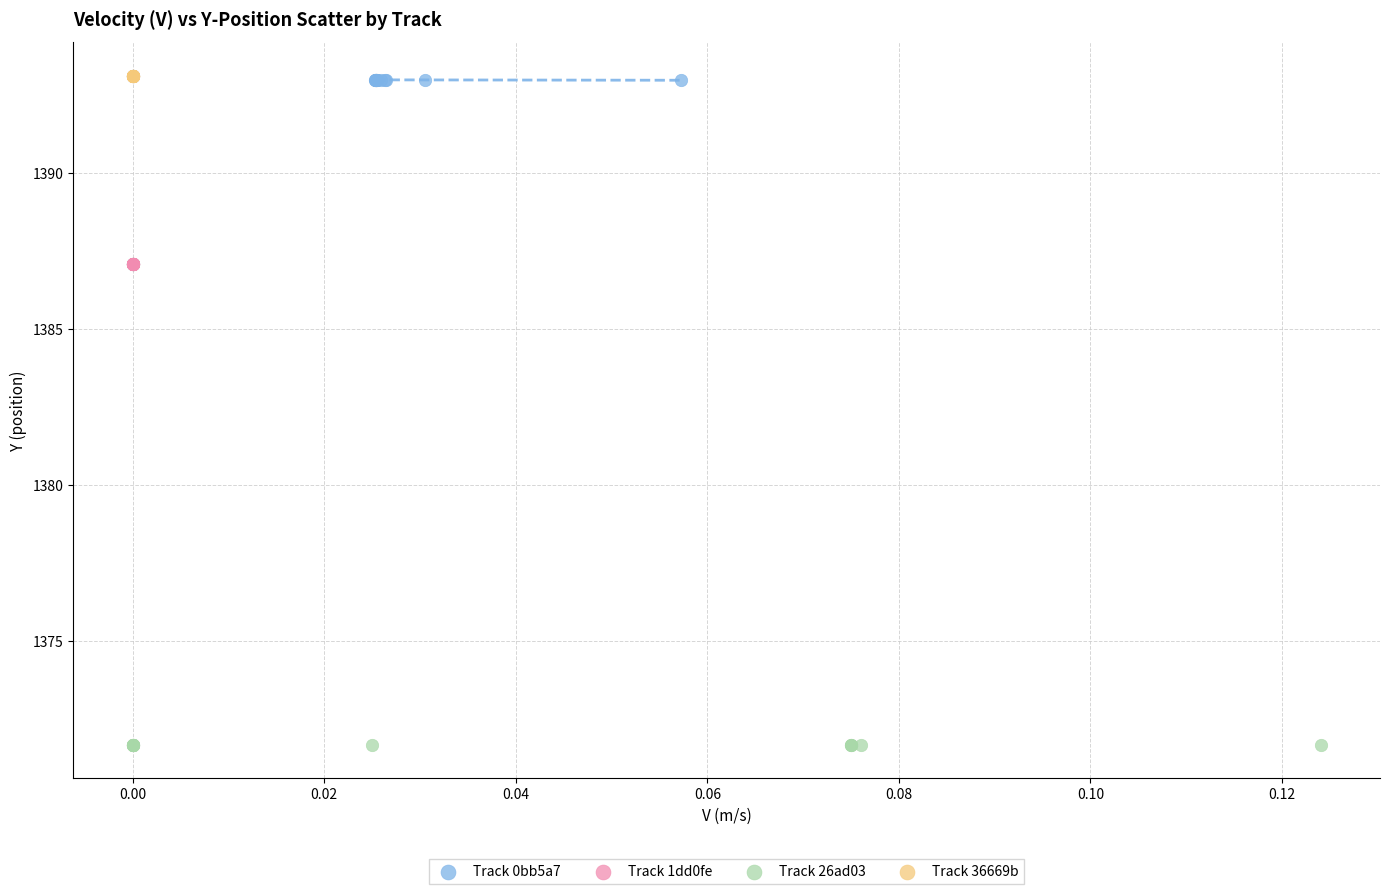

What are all the series names shown in the legend?

Track 0bb5a7, Track 1dd0fe, Track 26ad03, Track 36669b